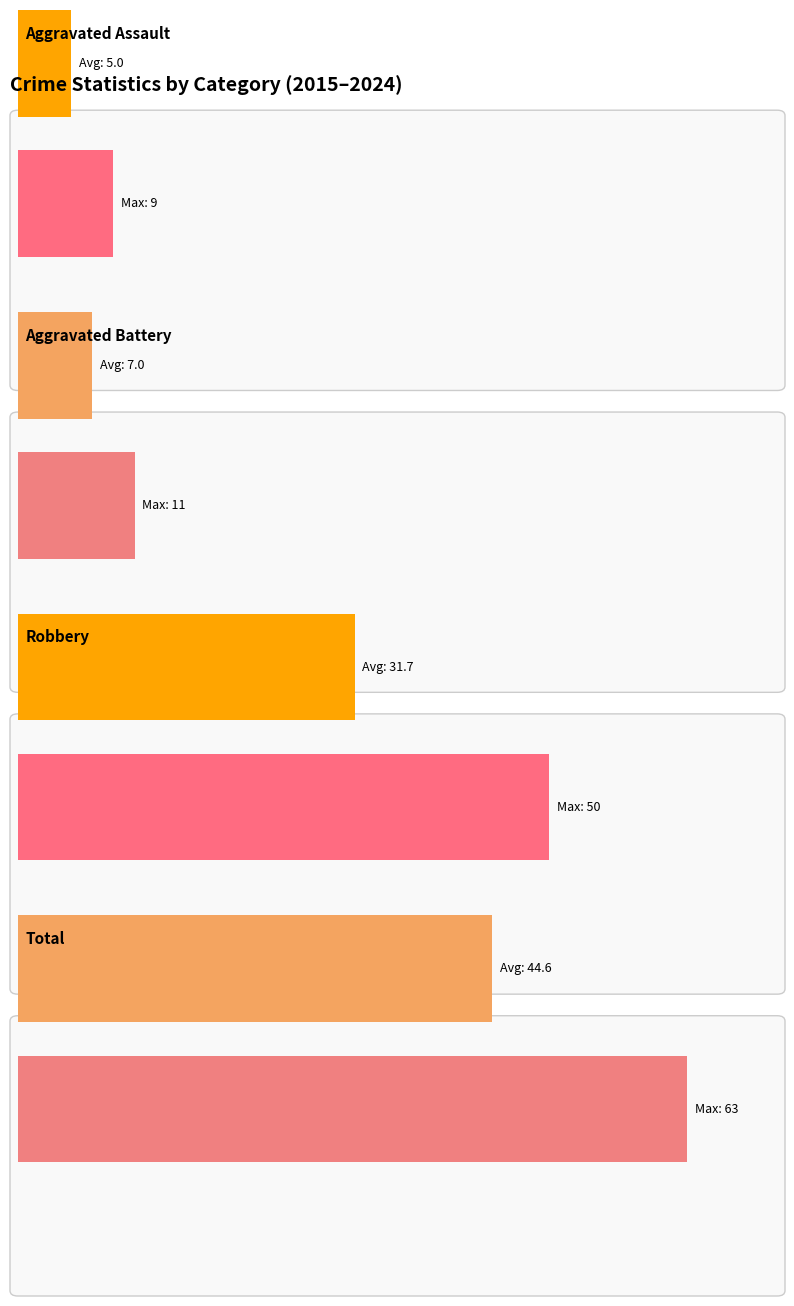

The value of Aggravated Assault at 2022 is 6. True or false?

False